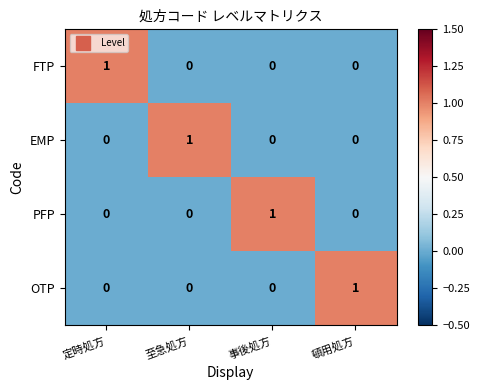

Is it true that OTP equals 0 at 至急処方?

True